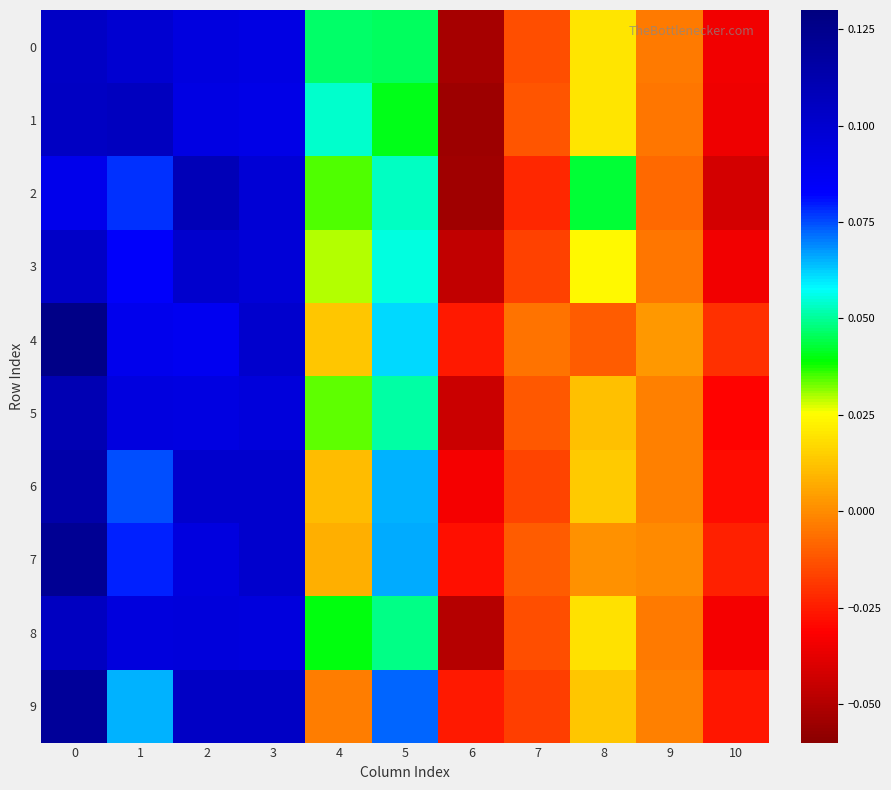

What is the total value across all series at 5?

0.6